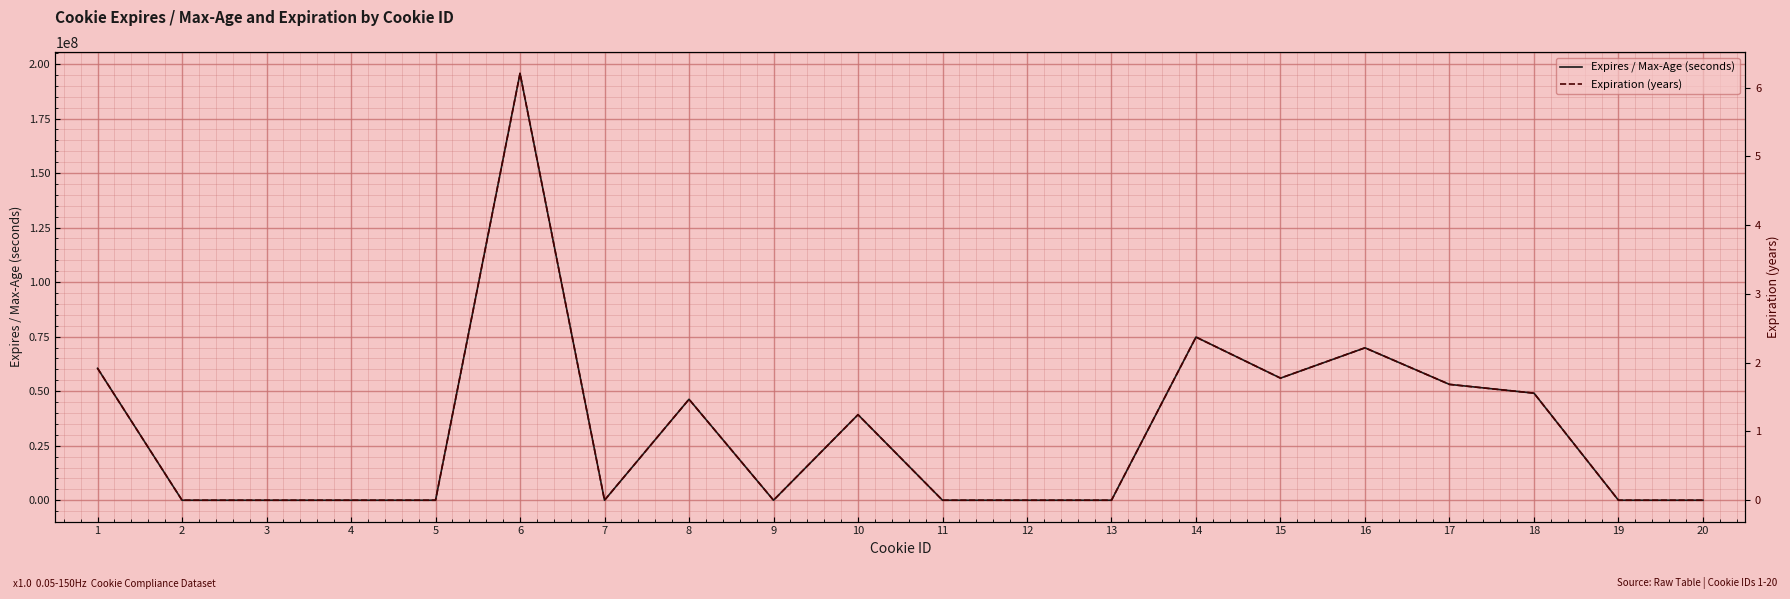

What is the approximate value of Expires / Max-Age (seconds) at 7?

-1